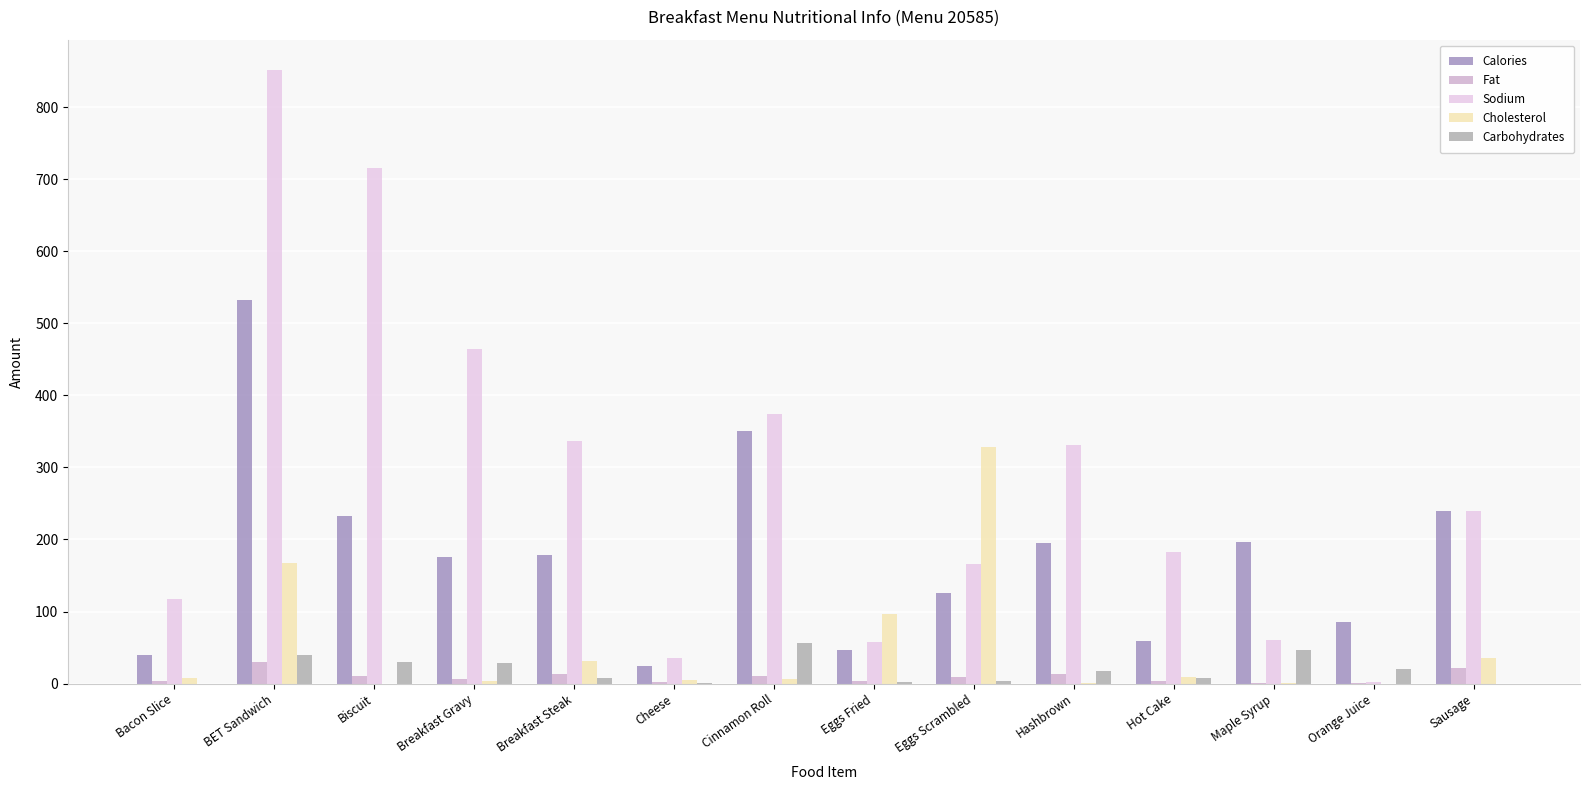

What are all the series names shown in the legend?

Calories, Fat, Sodium, Cholesterol, Carbohydrates